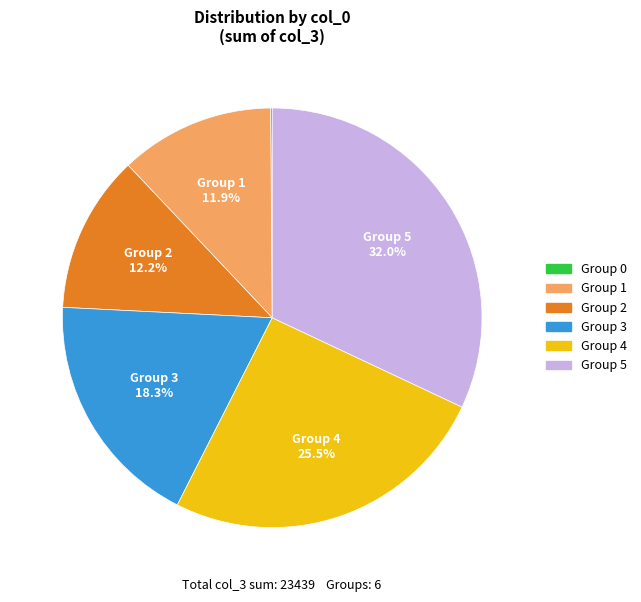

Does any single category account for the majority?

No